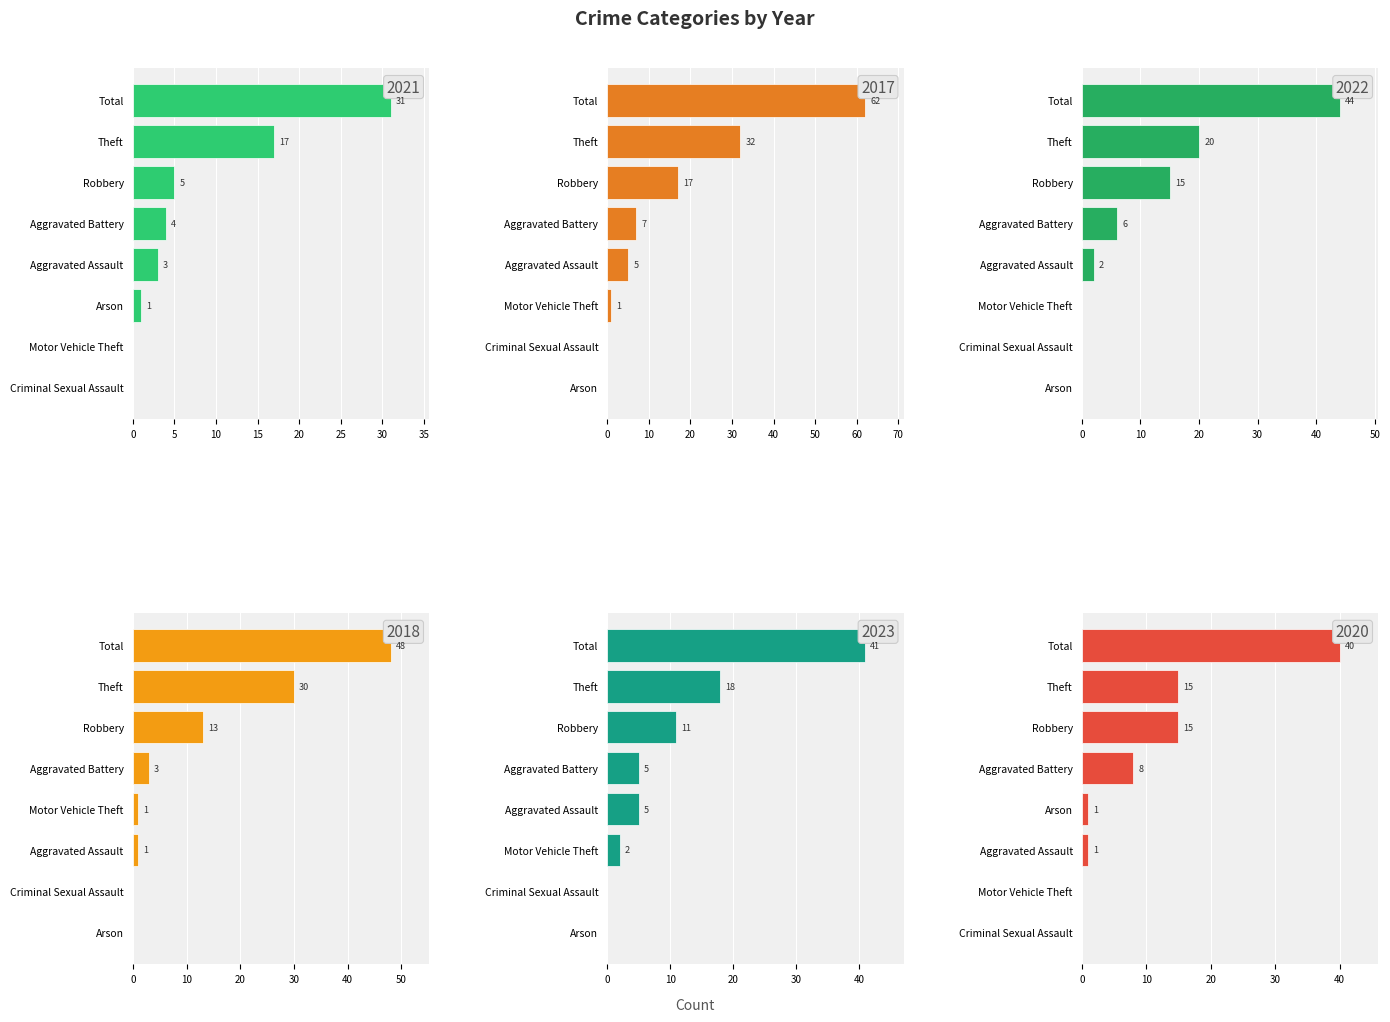

Reading right to left, extract all data points from this chart.

2021: Total=31	Theft=17	Robbery=5	Motor Vehicle Theft=0	Criminal Sexual Assault=0	Arson=1	Aggravated Battery=4	Aggravated Assault=3
2017: Total=62	Theft=32	Robbery=17	Motor Vehicle Theft=1	Criminal Sexual Assault=0	Arson=0	Aggravated Battery=7	Aggravated Assault=5
2022: Total=44	Theft=20	Robbery=15	Motor Vehicle Theft=0	Criminal Sexual Assault=0	Arson=0	Aggravated Battery=6	Aggravated Assault=2
2018: Total=48	Theft=30	Robbery=13	Motor Vehicle Theft=1	Criminal Sexual Assault=0	Arson=0	Aggravated Battery=3	Aggravated Assault=1
2023: Total=41	Theft=18	Robbery=11	Motor Vehicle Theft=2	Criminal Sexual Assault=0	Arson=0	Aggravated Battery=5	Aggravated Assault=5
2020: Total=40	Theft=15	Robbery=15	Motor Vehicle Theft=0	Criminal Sexual Assault=0	Arson=1	Aggravated Battery=8	Aggravated Assault=1